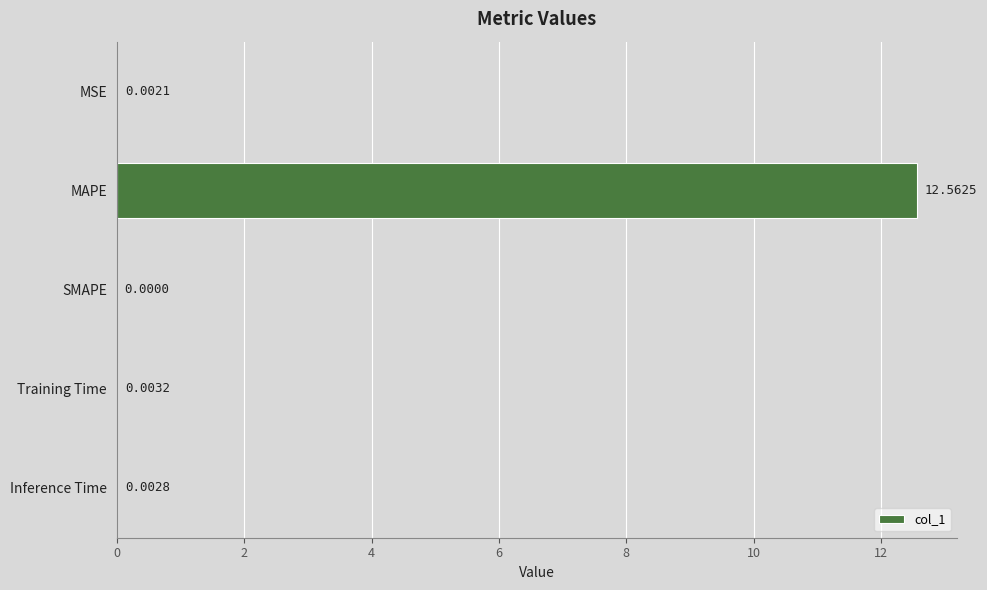

Between Inference Time and MSE, which is larger?

Inference Time